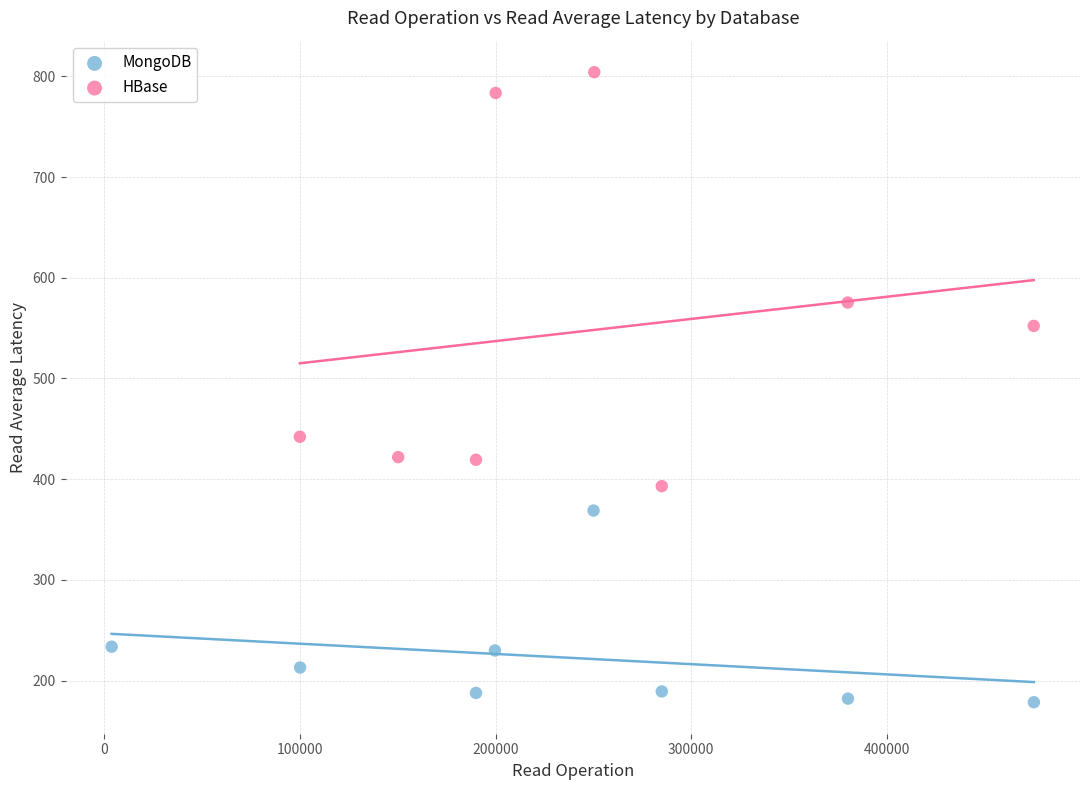

Which series reaches the maximum Y coordinate?

HBase